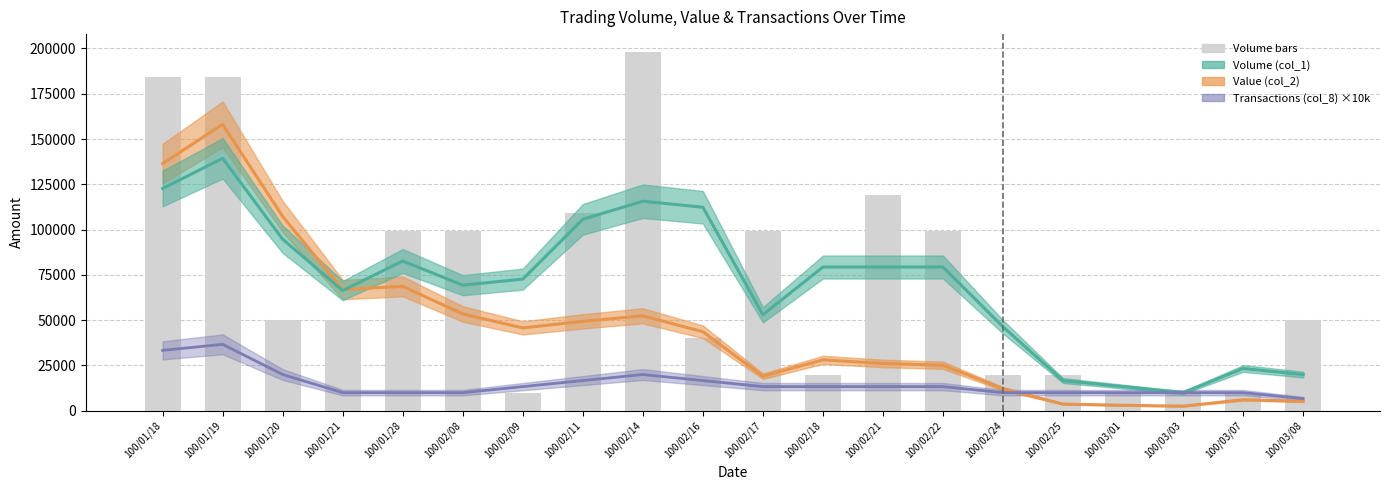

Where does the data first go above 50000?

100/01/18